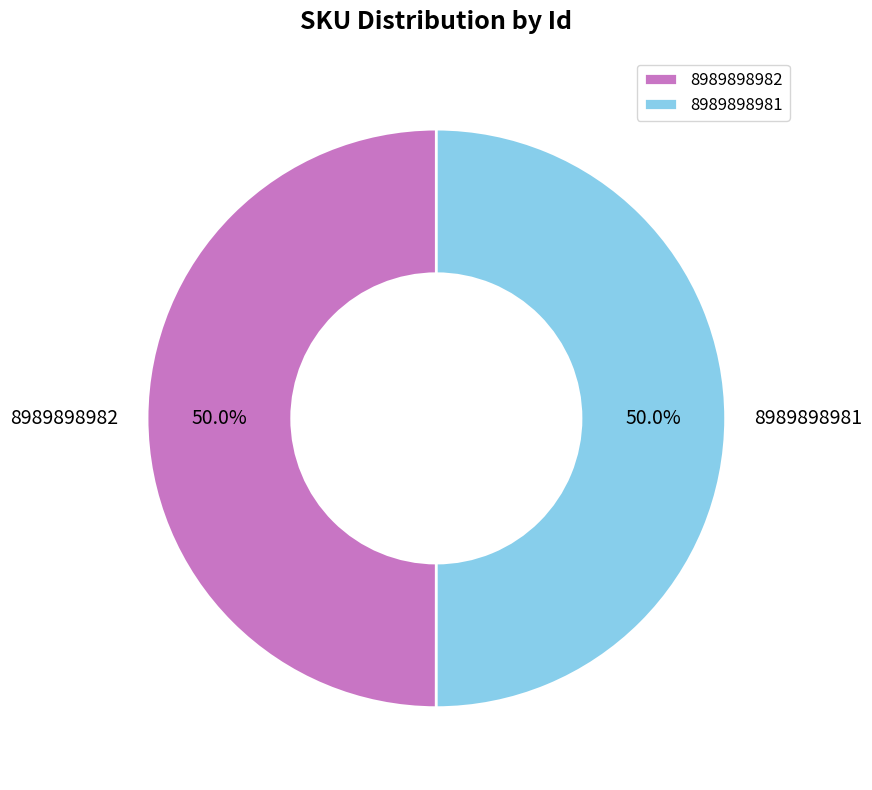

How much of the chart is everything except 8989898981?

50.0%